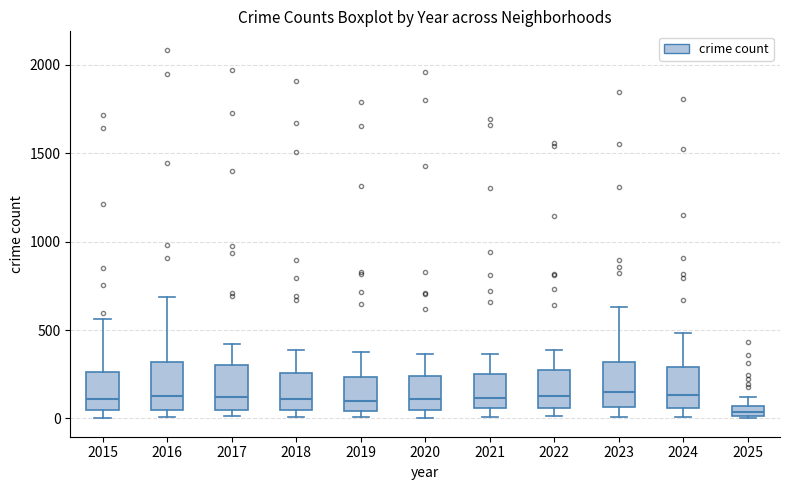

Where is the lower edge of the box at x = 2020 on the y-axis? The values are not printed on the chart, so give them approximately, as read against the axis.

50